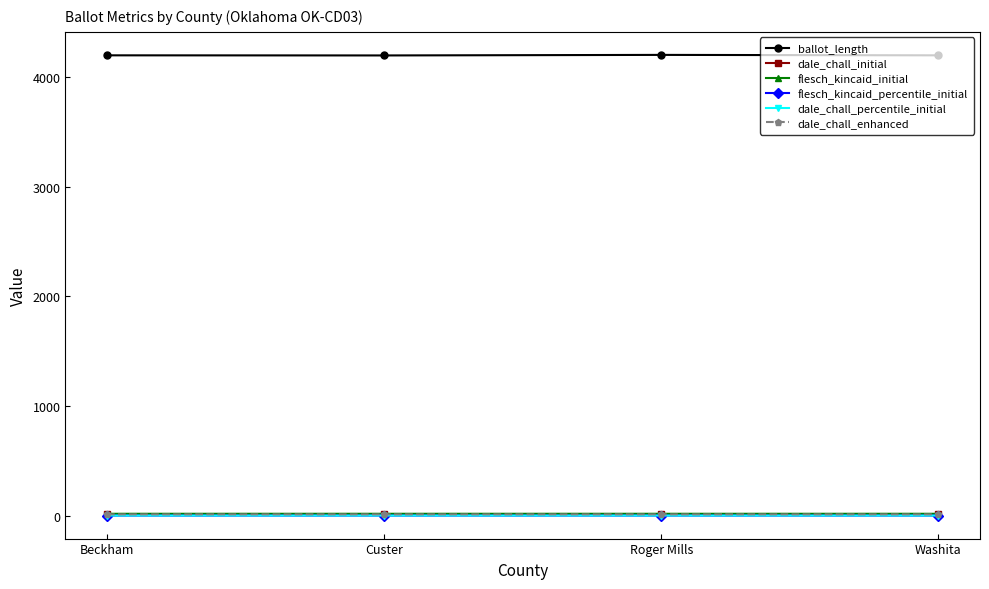

True or false: ballot_length and dale_chall_percentile_initial intersect in this chart.

False